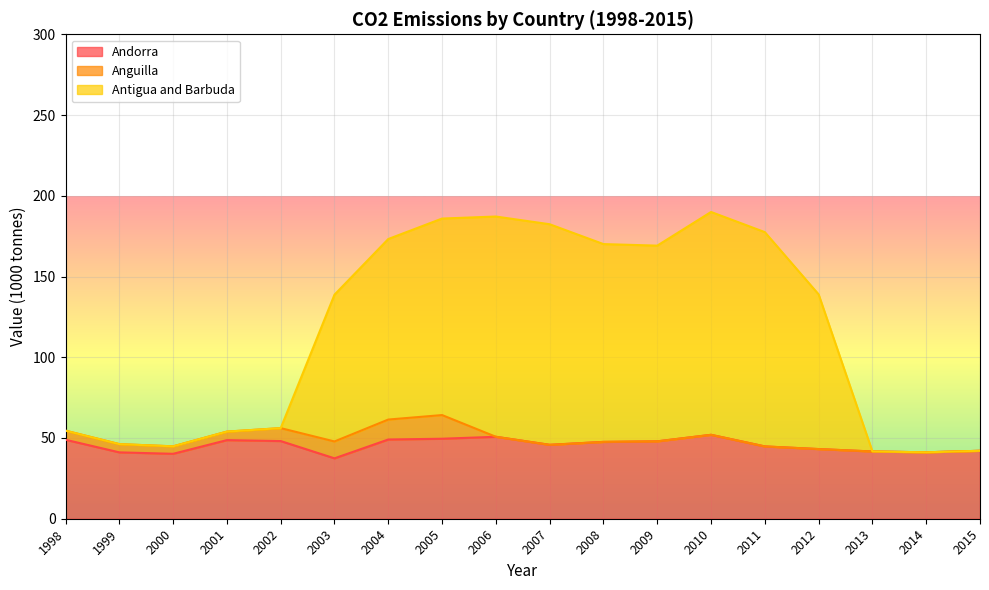

In Andorra, how many points are higher than both neighbors (excluding endpoints)?

3